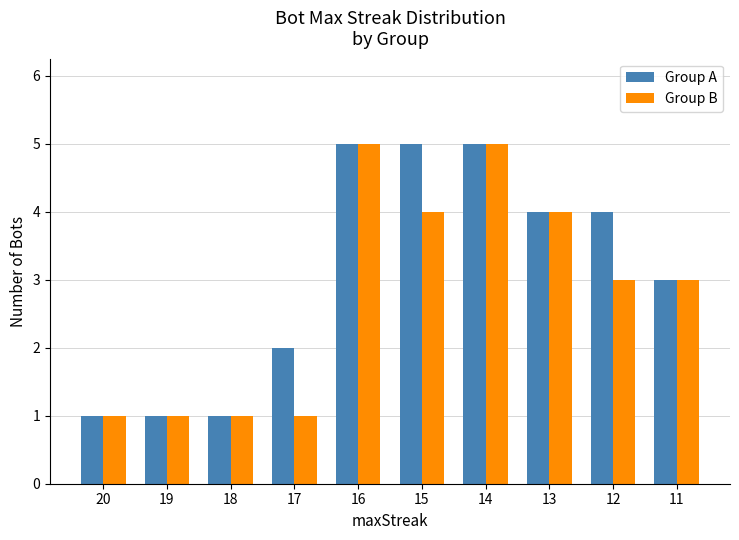

What is the value of the Group B bar at the 8th from the left?

4